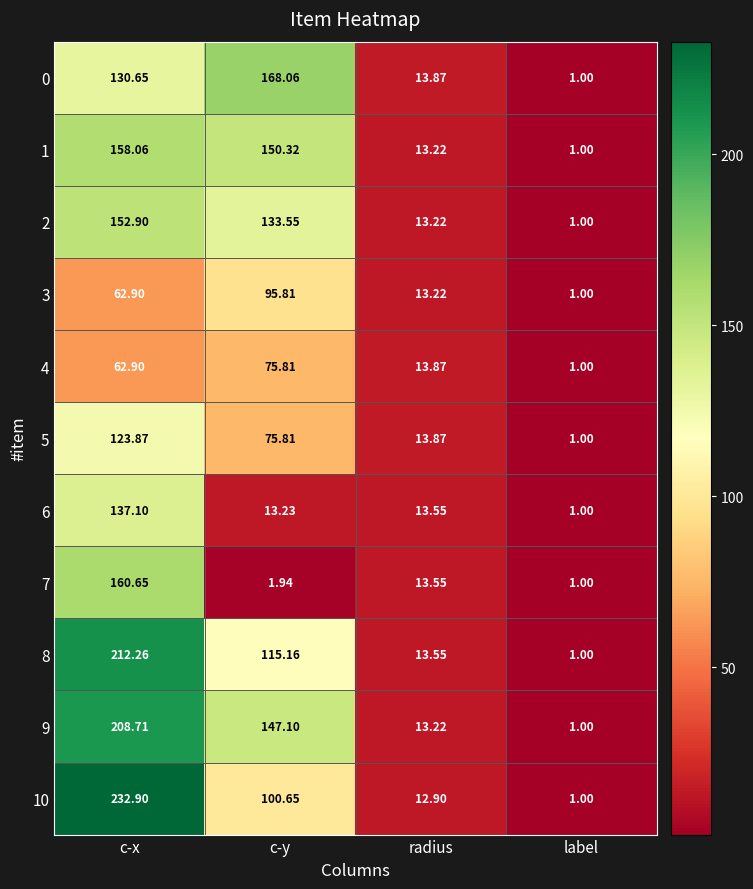

Which category has the lowest value in the 6 series?

label